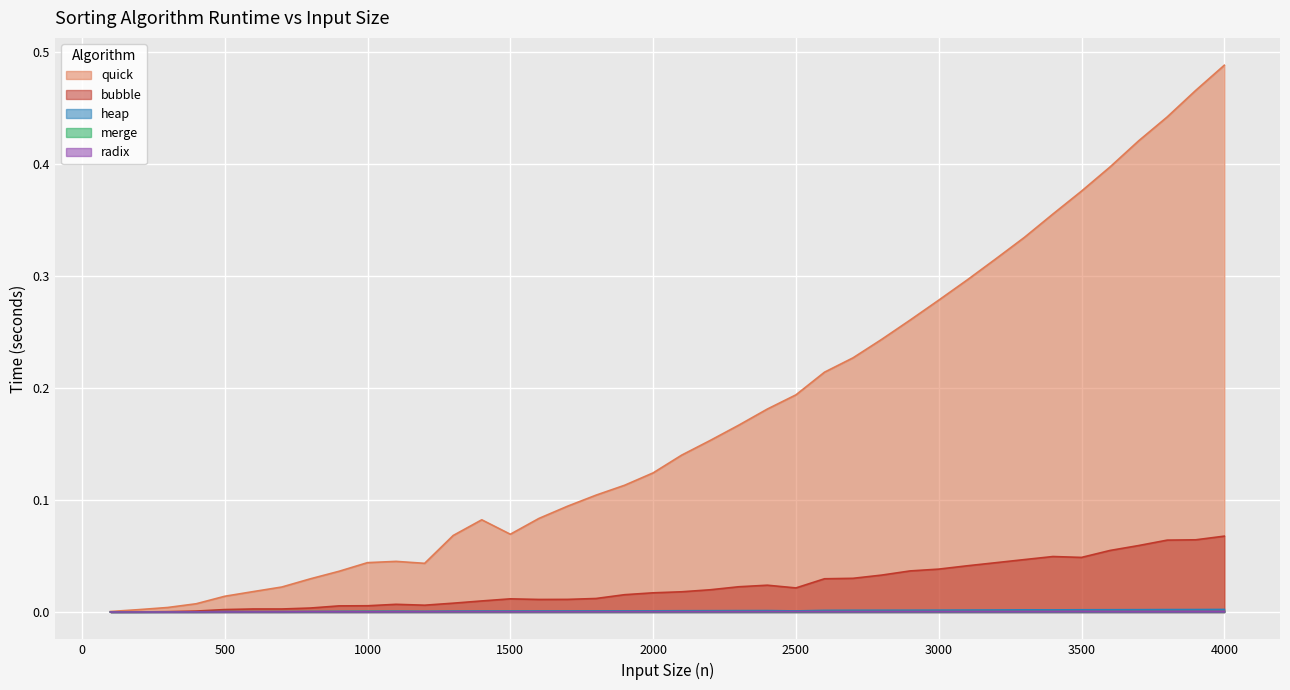

What is the total value across all series at 3800?

0.5